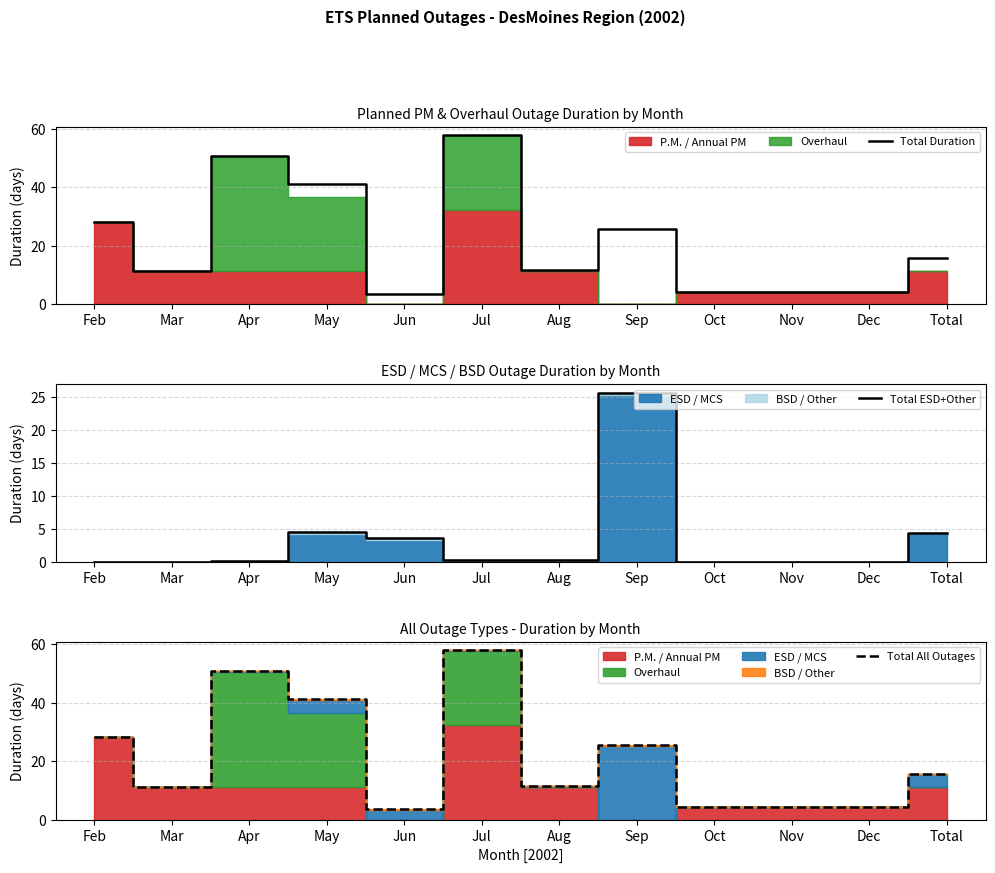

Between Nov and Oct, which is larger?

Nov